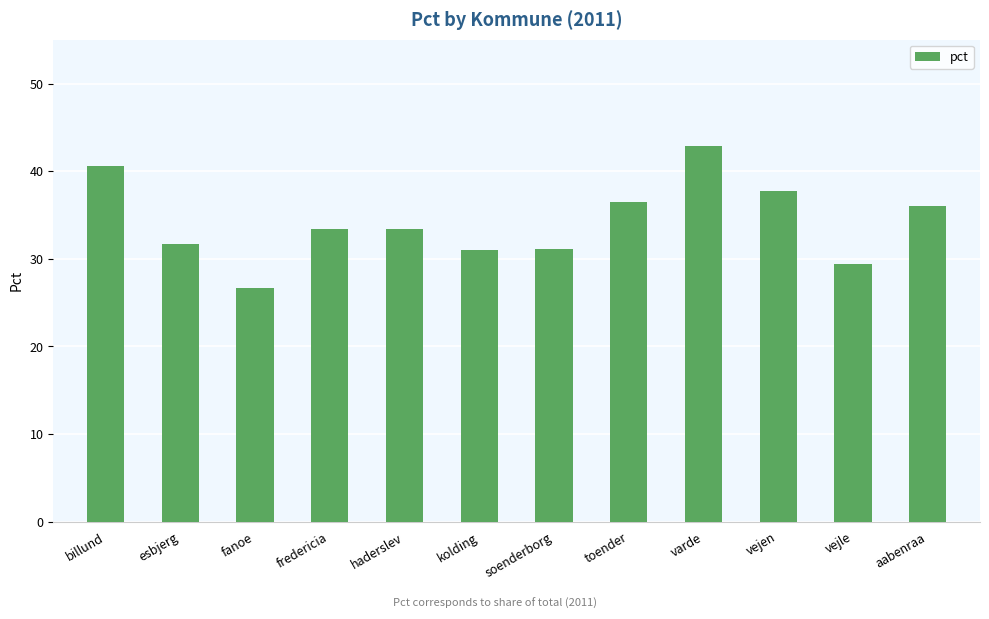

Is it true that the value at aabenraa is 15.1?

False